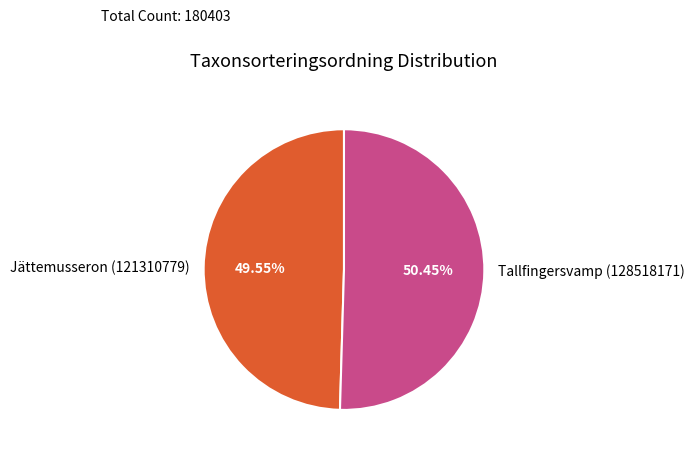

Which category has the biggest portion of the pie?

Tallfingersvamp (128518171)